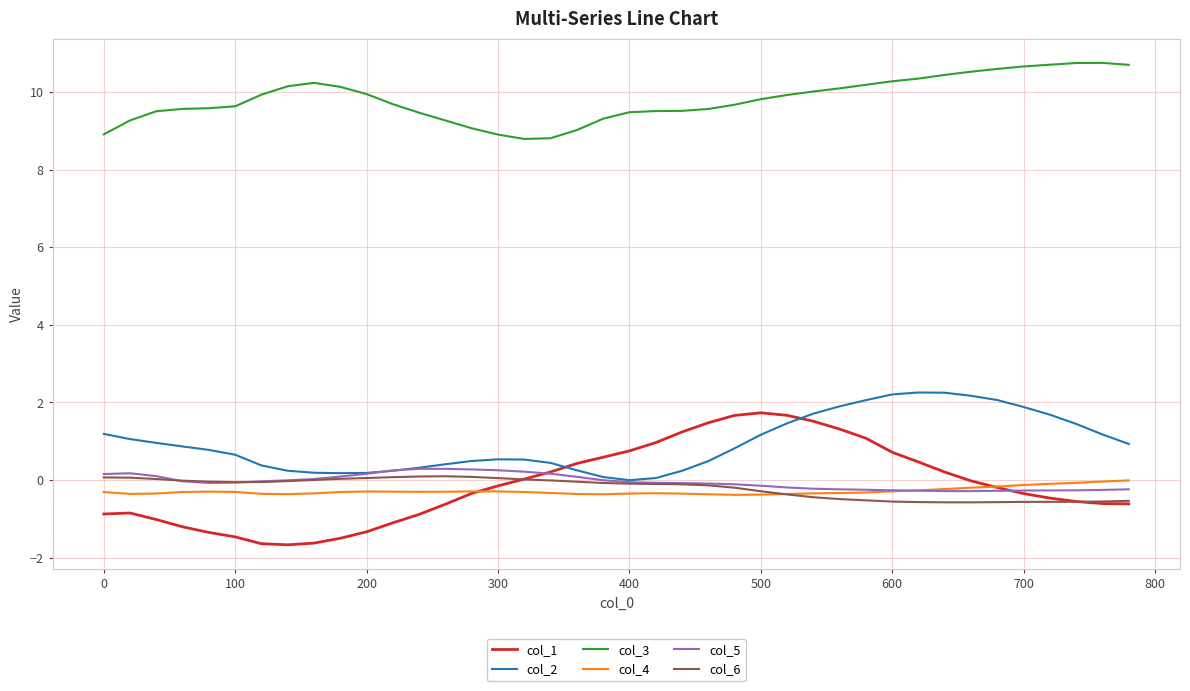

What is the difference between the second highest and second lowest values in the col_5 series?

0.6